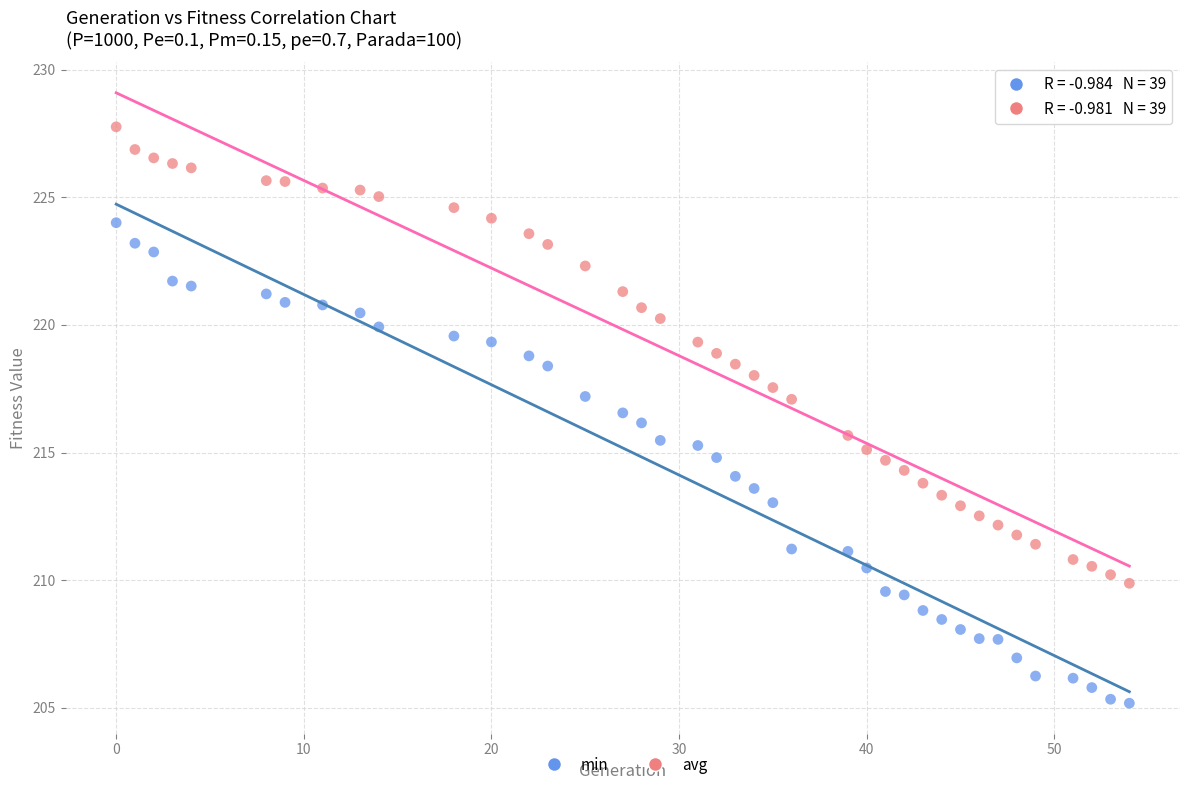

Which series has the widest spread of Y values?

min